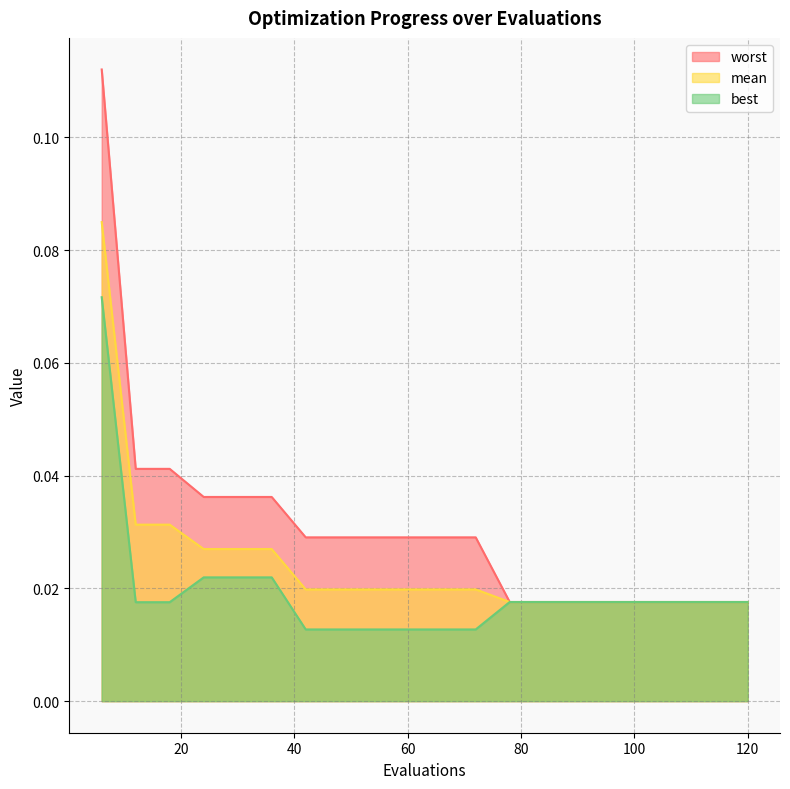

What is the sum of all best values?

0.4